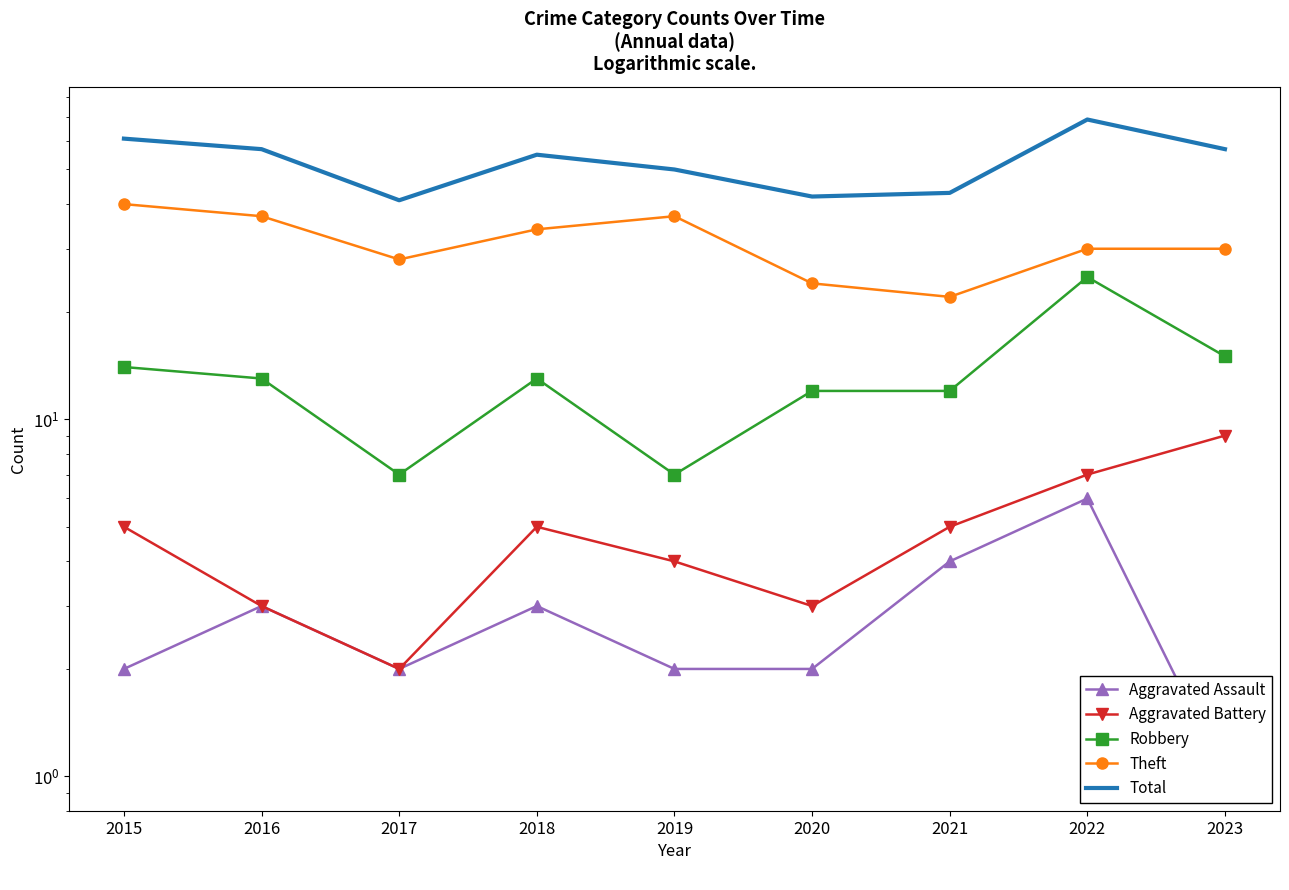

List the series in order of their peak value, lowest first.

Aggravated Assault, Aggravated Battery, Robbery, Theft, Total